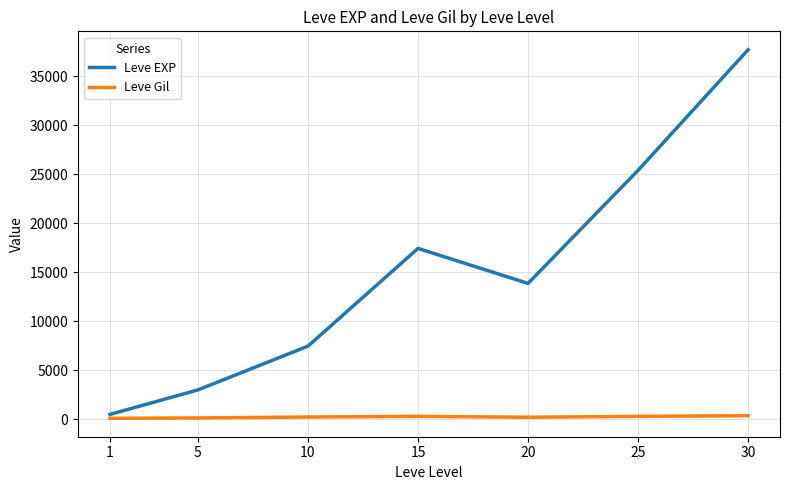

What is the greatest value displayed?

37715.0